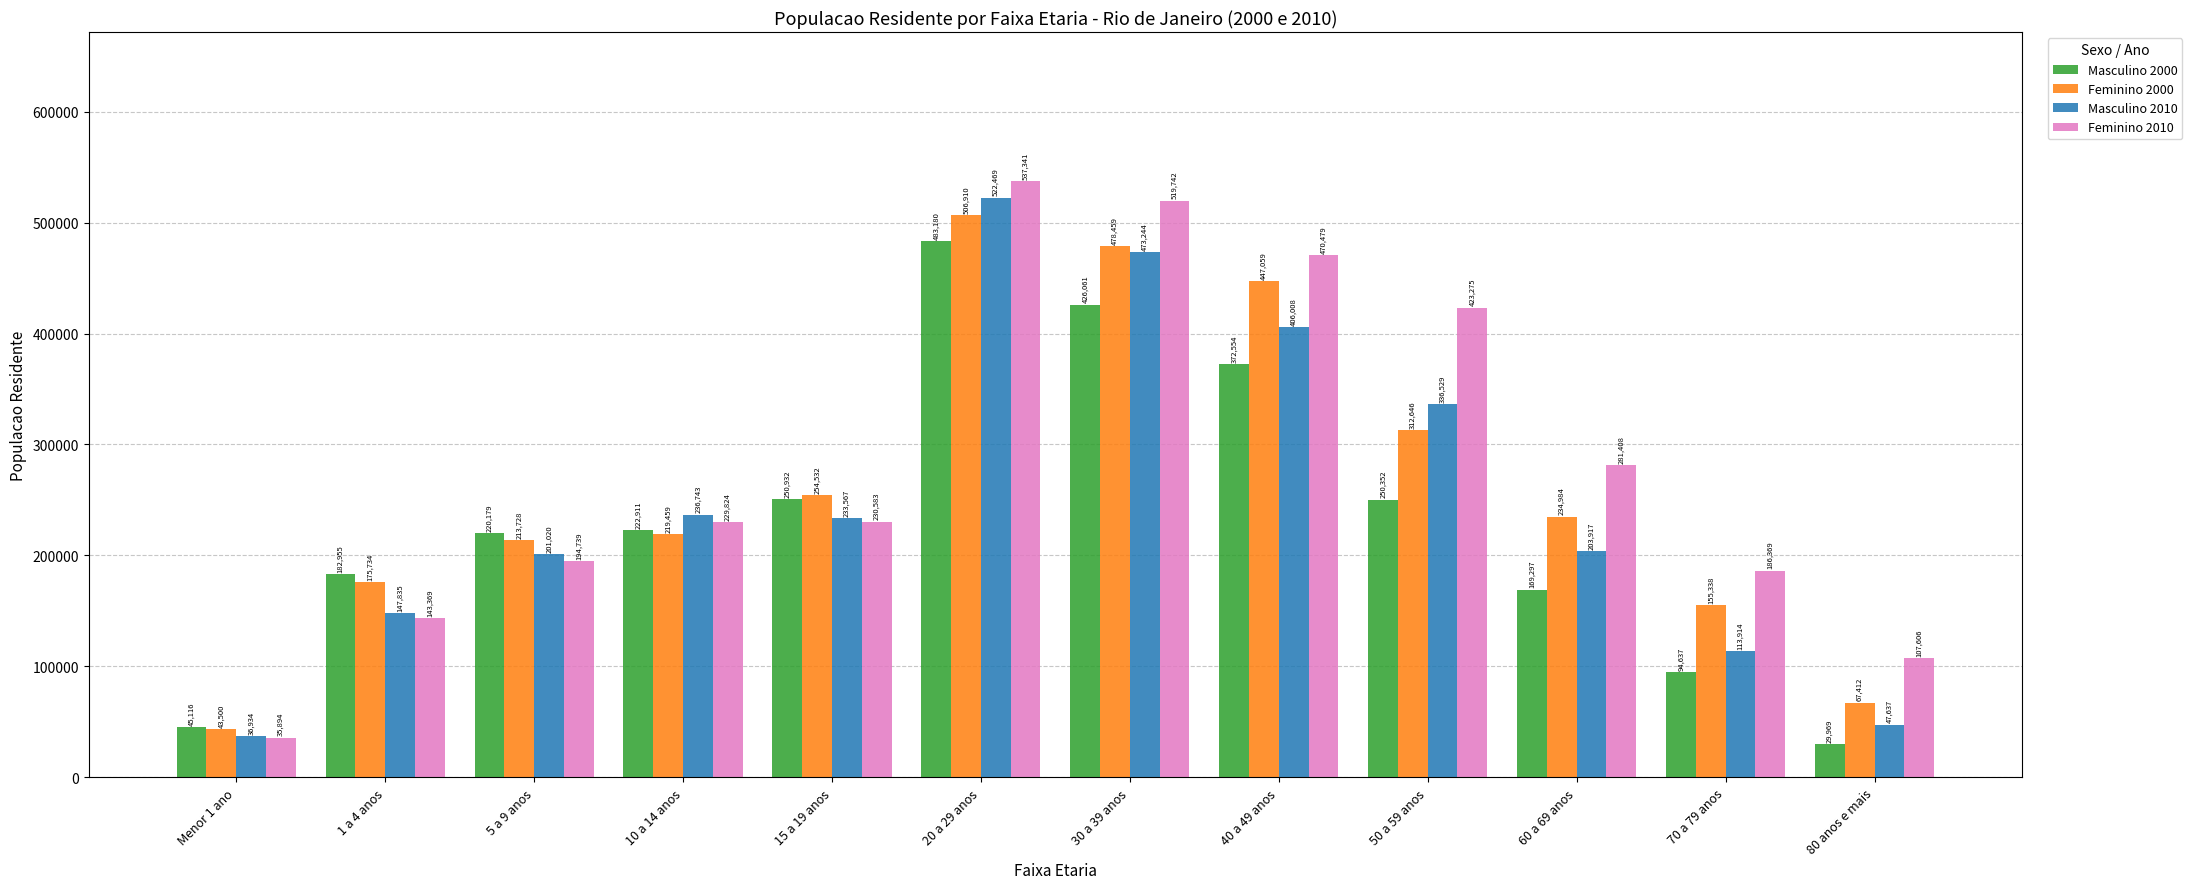

Where does the Masculino 2010 series first go above 233567?

10 a 14 anos